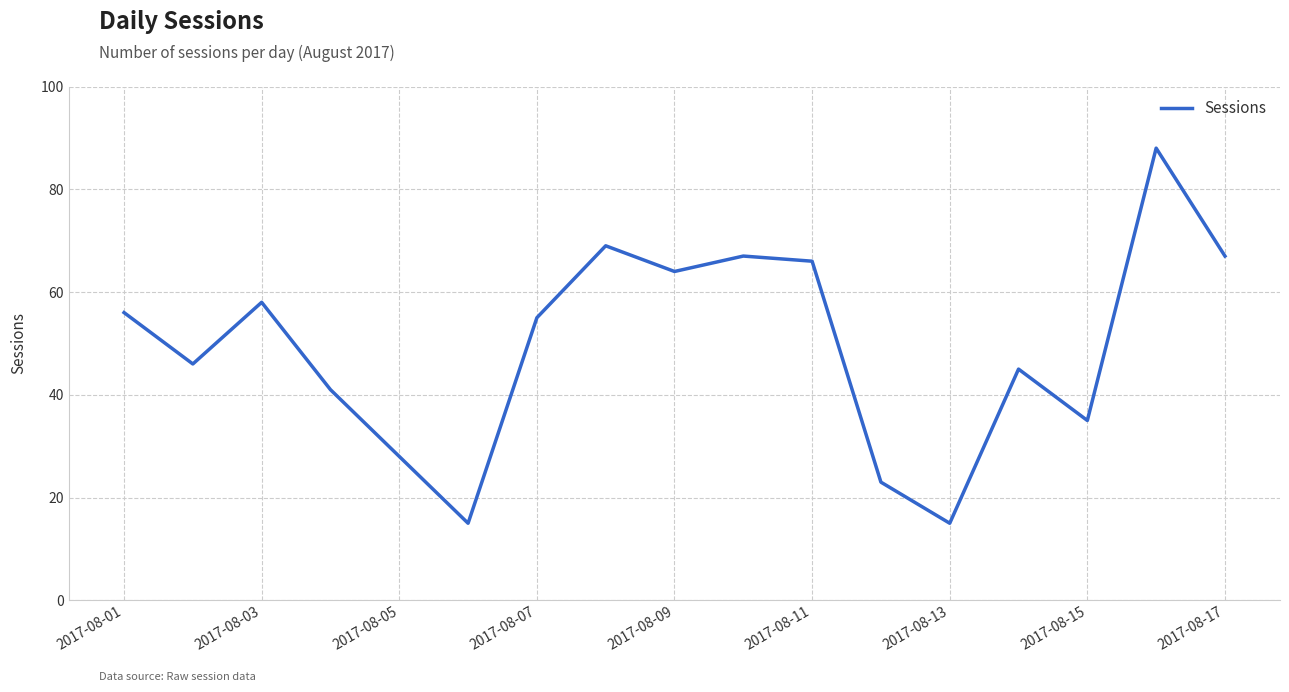

What is the smallest value displayed?

15